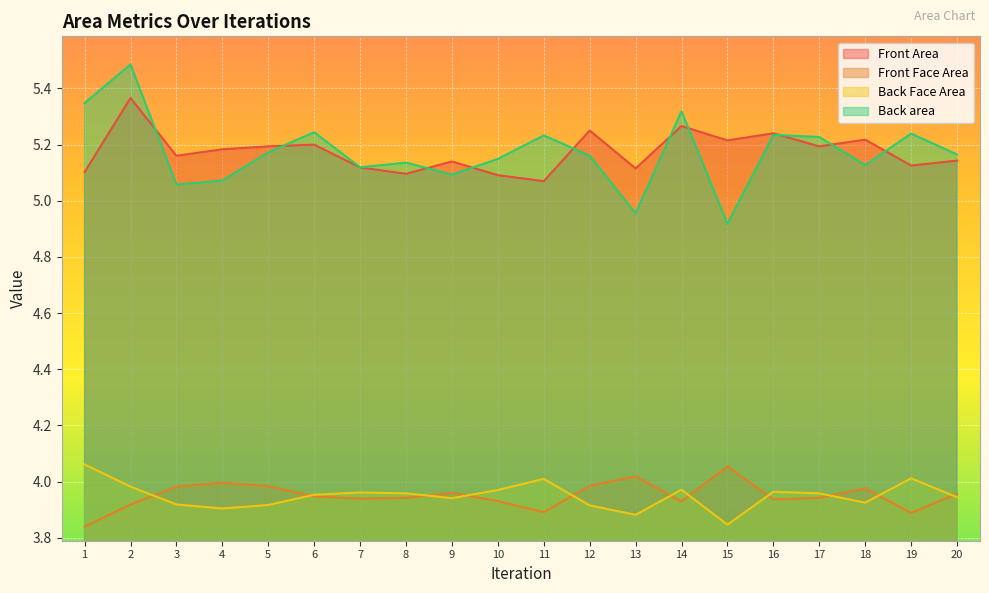

Reading left to right, extract all data points from this chart.

Front Area: 5.1	5.4	5.2	5.2	5.2	5.2	5.1	5.1	5.1	5.1	5.1	5.3	5.1	5.3	5.2	5.2	5.2	5.2	5.1	5.1
Front Face Area: 3.8	3.9	4.0	4.0	4.0	3.9	3.9	3.9	4.0	3.9	3.9	4.0	4.0	3.9	4.1	3.9	3.9	4.0	3.9	4.0
Back Face Area: 4.1	4.0	3.9	3.9	3.9	4.0	4.0	4.0	3.9	4.0	4.0	3.9	3.9	4.0	3.8	4.0	4.0	3.9	4.0	3.9
Back area: 5.3	5.5	5.1	5.1	5.2	5.2	5.1	5.1	5.1	5.1	5.2	5.2	5.0	5.3	4.9	5.2	5.2	5.1	5.2	5.2